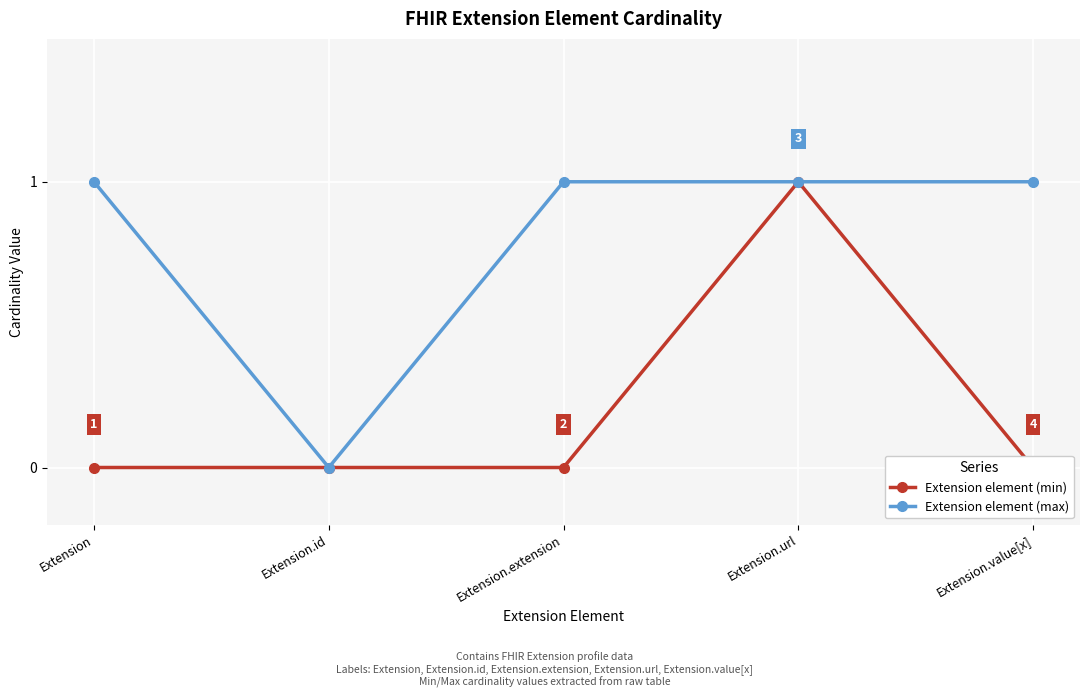

The Extension element (max) series shows 1 at Extension. True or false?

True